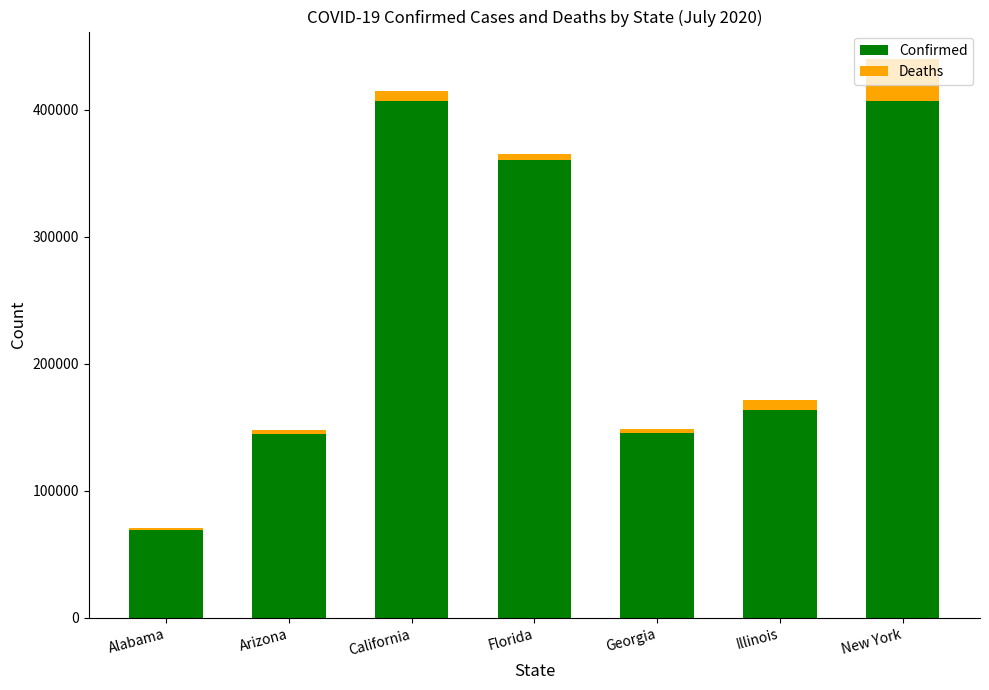

Are the bars grouped side by side (vs. stacked)?

No